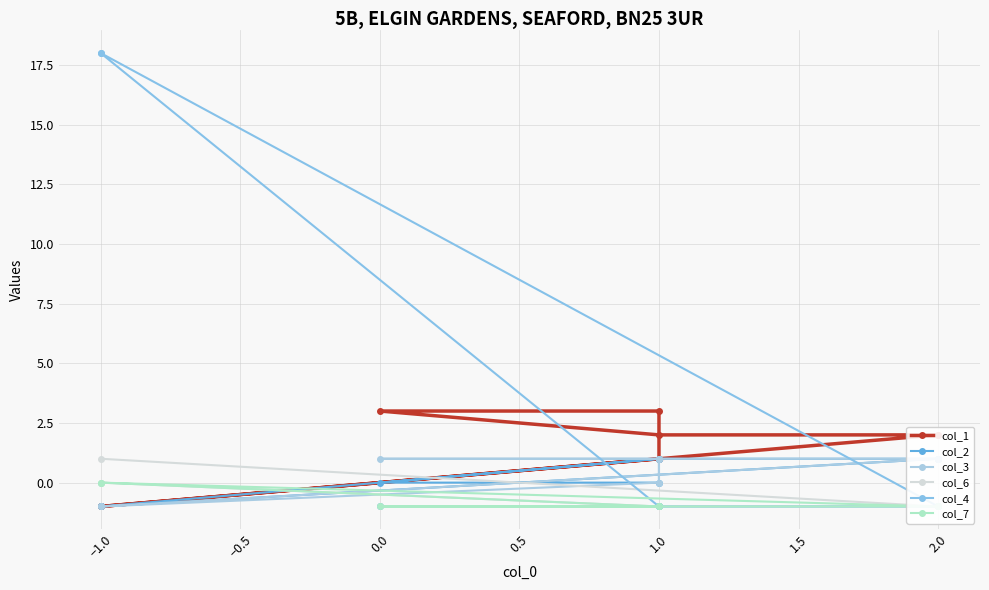

How many negative values does the col_7 series have?

6